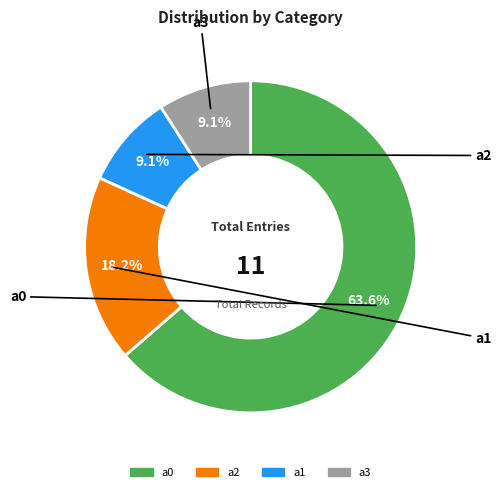

Does a3 represent more than half of the total?

No